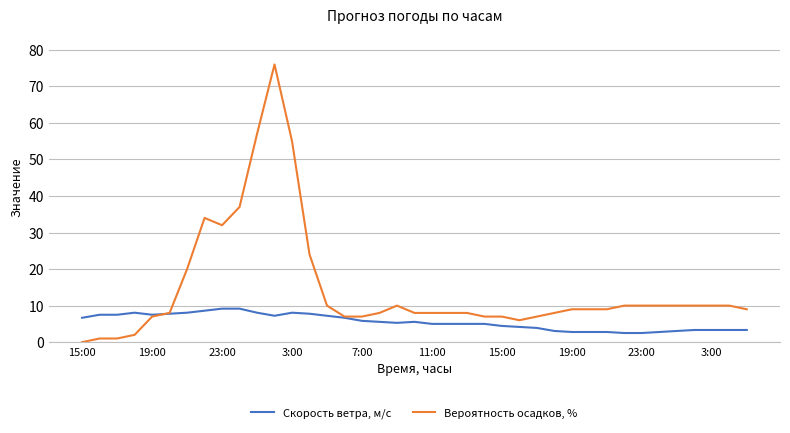

Rank the series by their average value, from lowest to highest.

Скорость ветра, м/c, Вероятность осадков, %